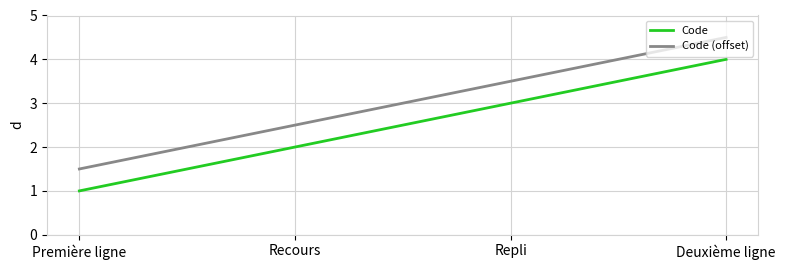

What is the minimum value for Code (offset)?

1.5